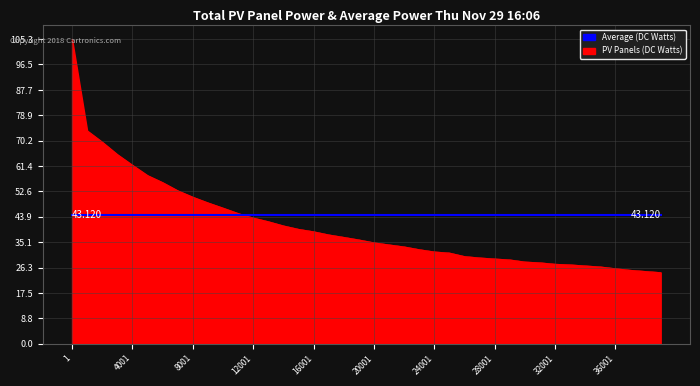

Which series has the widest spread of values?

PV Panels (DC Watts)